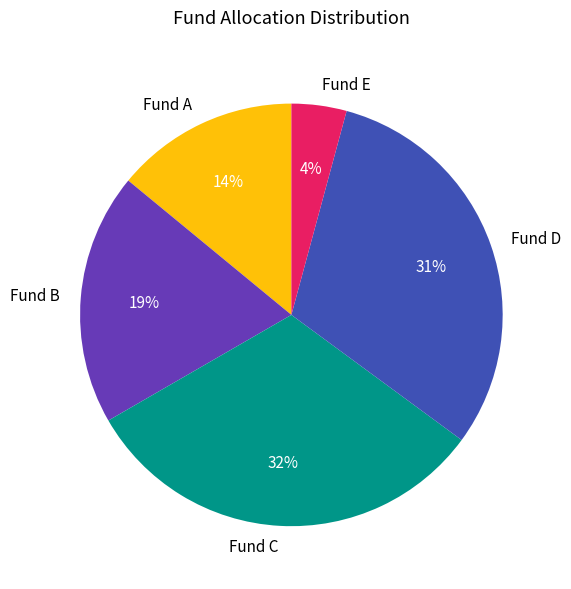

True or false: Fund D accounts for 31% of the total.

True